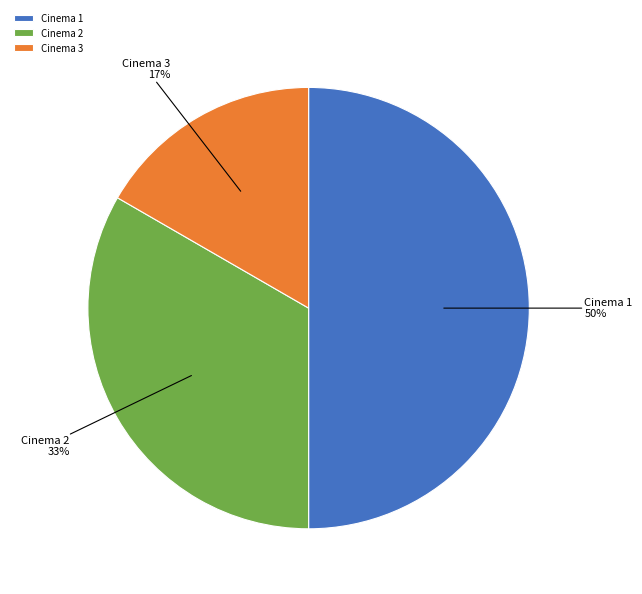

Which slice is the largest?

Cinema 1